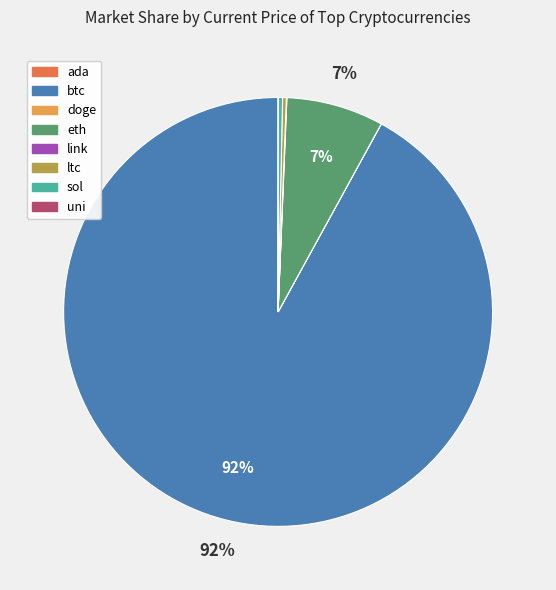

What is the majority slice?

btc